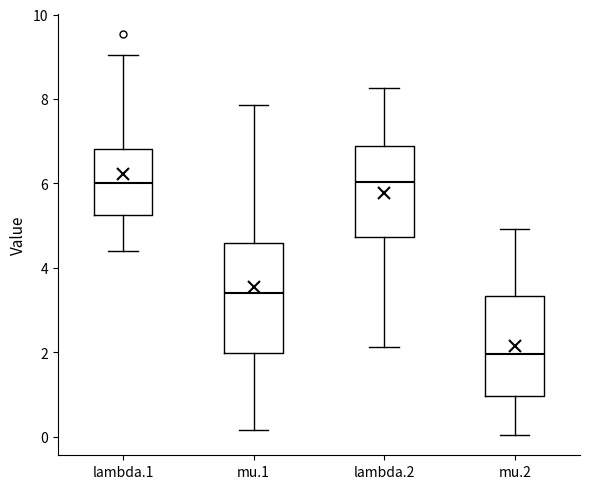

Where does the lower whisker of the box for mu.2 end on the y-axis? The values are not printed on the chart, so give them approximately, as read against the axis.

0.0